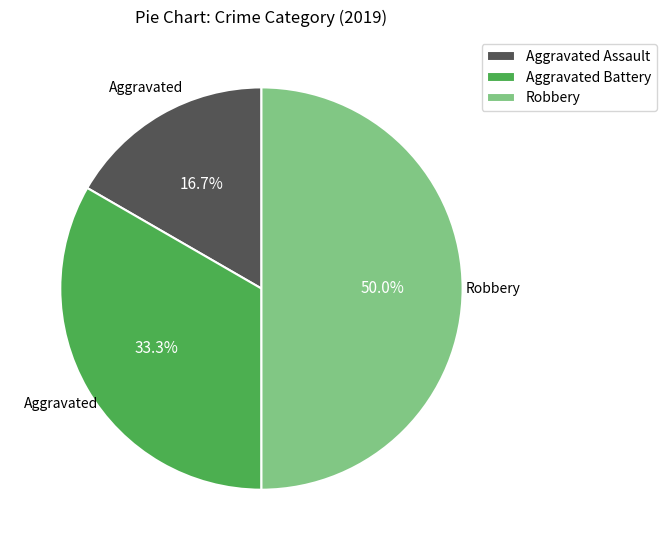

How many segments does this pie chart have?

3